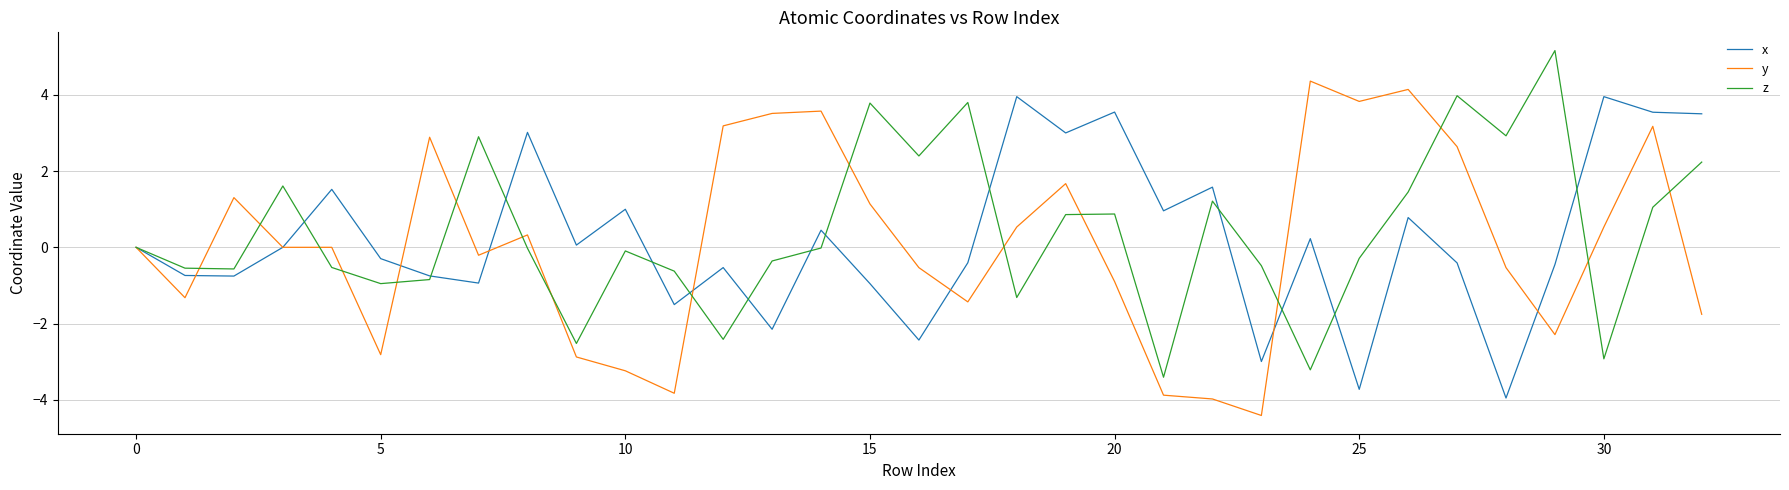

What is the difference between the maximum and minimum values in the y series?

8.8